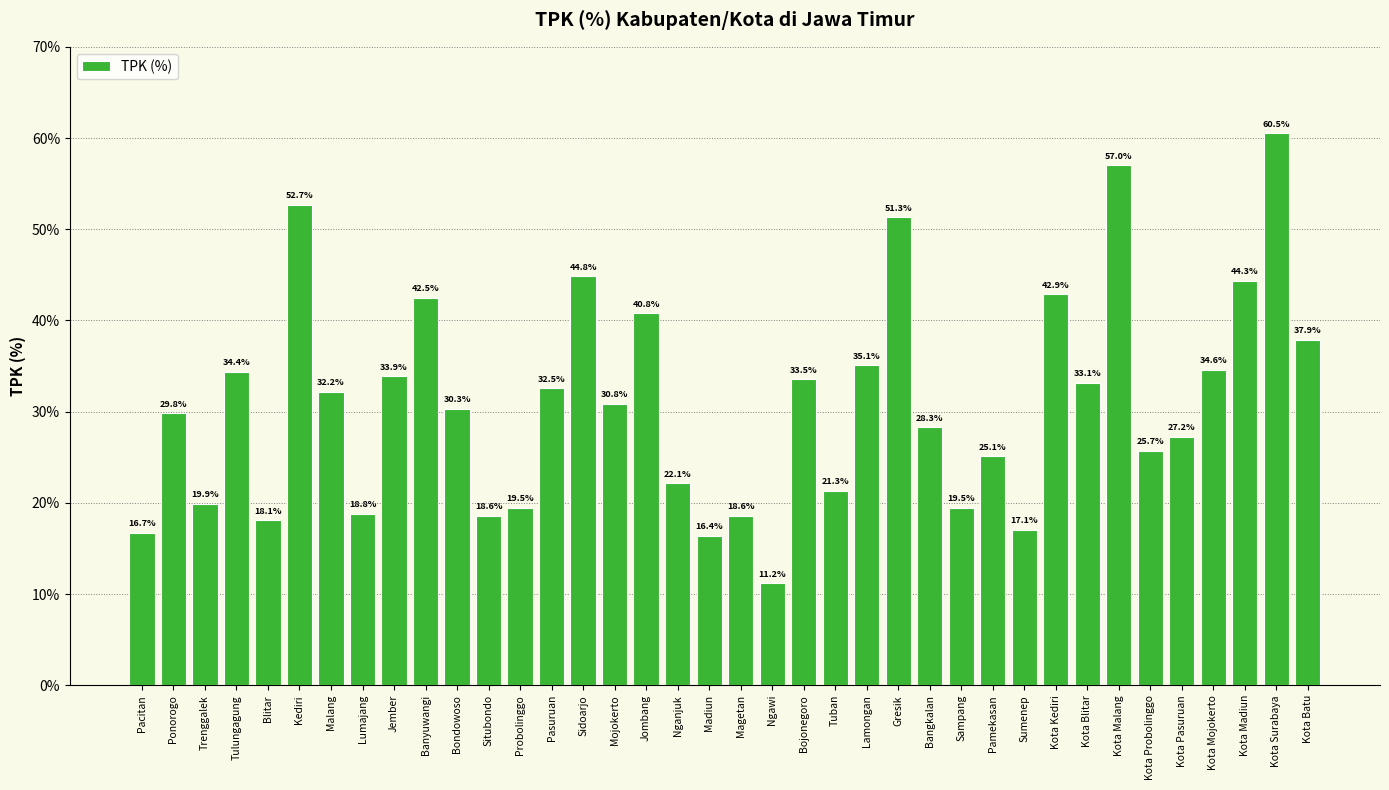

What is the ratio of the value at Mojokerto to the value at Pasuruan?

0.9